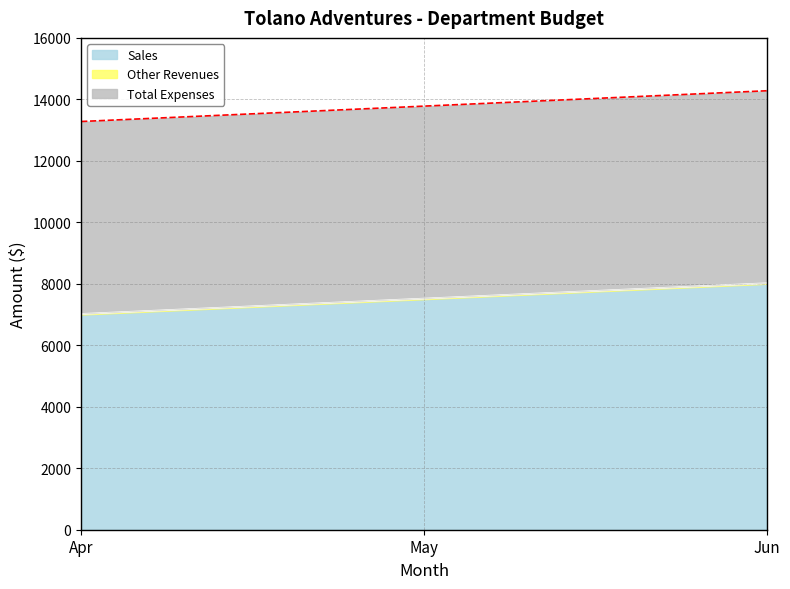

True or false: Sales has a value of 7000 at Apr.

True